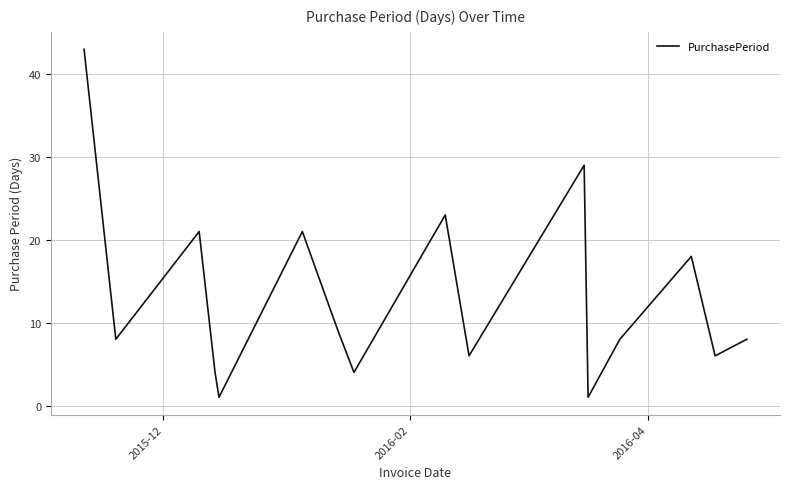

What is the smallest value displayed?

1